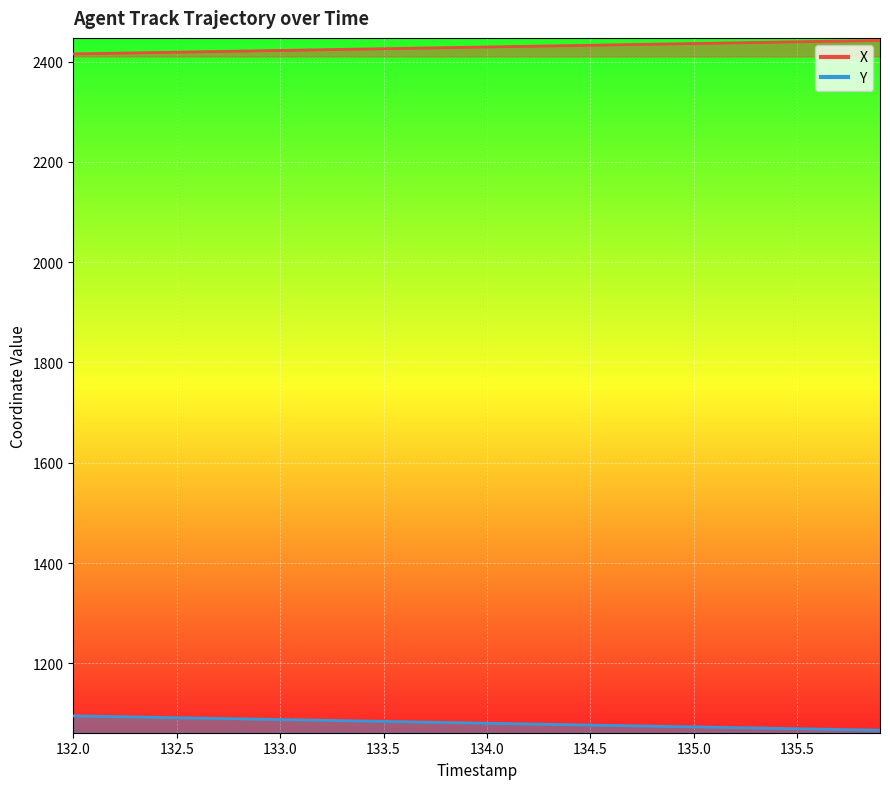

Which series has the widest spread of values?

Y